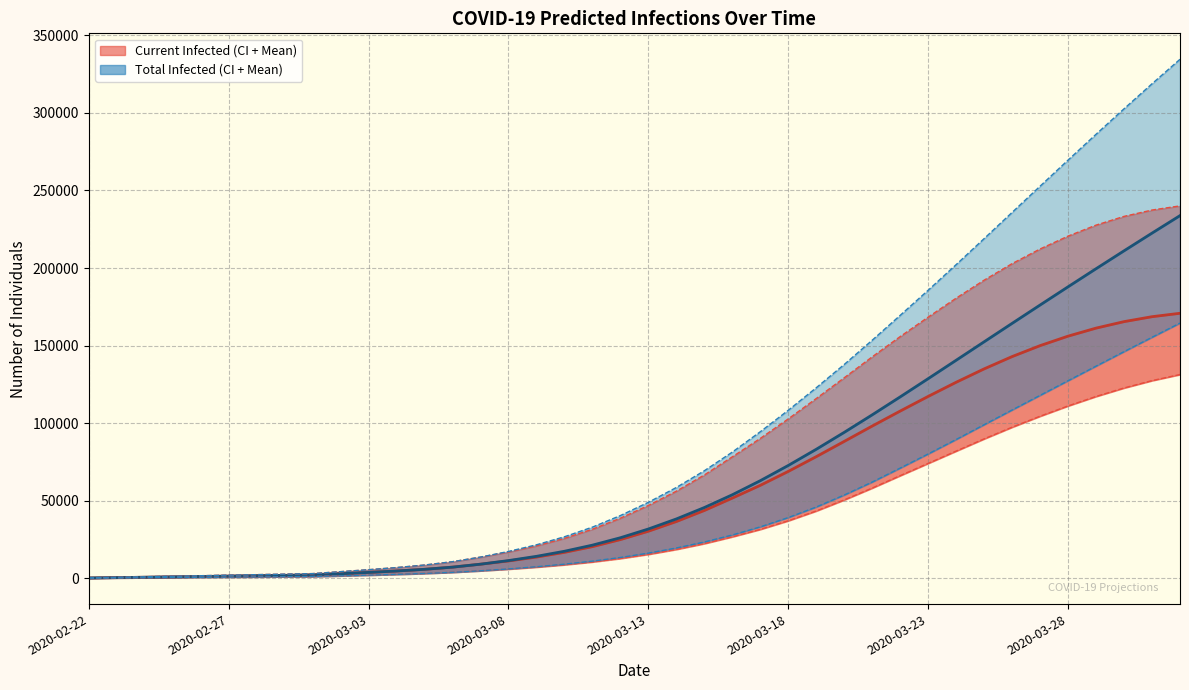

Reading left to right, extract all data points from this chart.

predicted_current_infected_mean: 236	473	709	946	1182	1418	1655	1891	2128	2977	3823	4745	5823	7222	9126	11212	13712	16746	20455	24993	30386	36631	43748	51741	59966	68936	78441	88277	98167	107833	117267	126390	135012	142943	149994	156113	161280	165461	168641	170844
predicted_total_infected_mean: 236	473	709	946	1182	1418	1655	1891	2128	2977	3823	4745	5823	7222	9126	11448	14185	17456	21401	26175	31804	38286	45639	53869	62943	72759	83186	94100	105390	116959	128716	140574	152467	164344	176170	187917	199566	211100	222510	233786
predicted_current_infected_lower: 128	256	384	513	641	769	898	1026	1154	1610	2063	2558	3137	3873	4862	5942	7221	8745	10579	12809	15490	18665	22404	26787	31561	37115	43423	50567	58206	66203	74112	82029	89903	97427	104502	111125	117228	122700	127437	131365
predicted_current_infected_upper: 339	677	1015	1353	1691	2030	2368	2706	3044	4305	5559	6938	8569	10716	13685	16993	20941	25778	31661	38777	46974	56190	66639	78331	90185	102773	115904	129278	142776	155829	168371	180587	192183	202853	212288	220582	227666	233289	237379	240060
predicted_total_infected_lower: 128	256	384	513	641	769	898	1026	1154	1610	2063	2558	3137	3873	4862	6070	7477	9130	11092	13451	16260	19564	23430	27942	33171	39179	45981	53704	62079	71065	80182	89507	99034	108520	117953	127385	136792	146131	155380	164537
predicted_total_infected_upper: 339	677	1015	1353	1691	2030	2368	2706	3044	4305	5559	6938	8569	10716	13685	17331	21618	26792	33014	40468	49003	58558	69345	81375	94490	108332	122842	137847	153491	169514	185702	202205	218975	235867	252756	269585	286223	302634	318754	334549